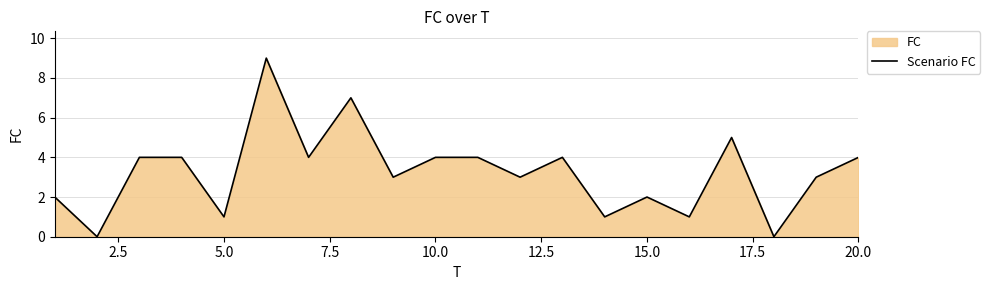

What is the maximum value shown in the chart?

9